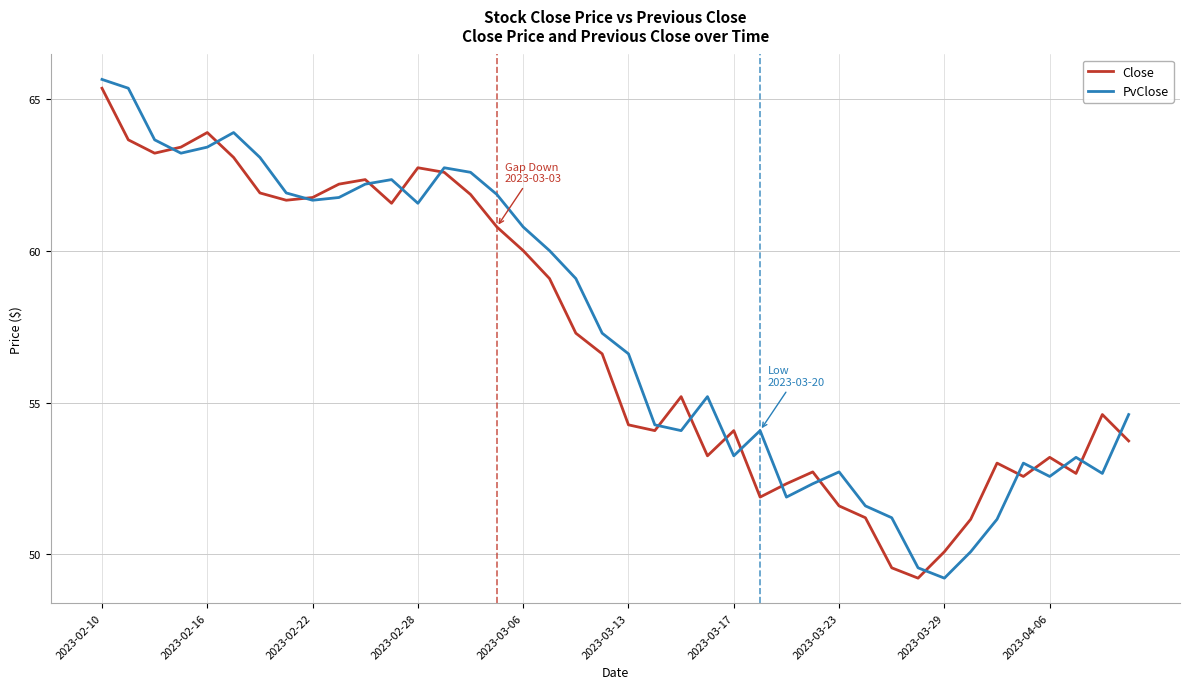

What is the lowest value of the PvClose series?

49.2